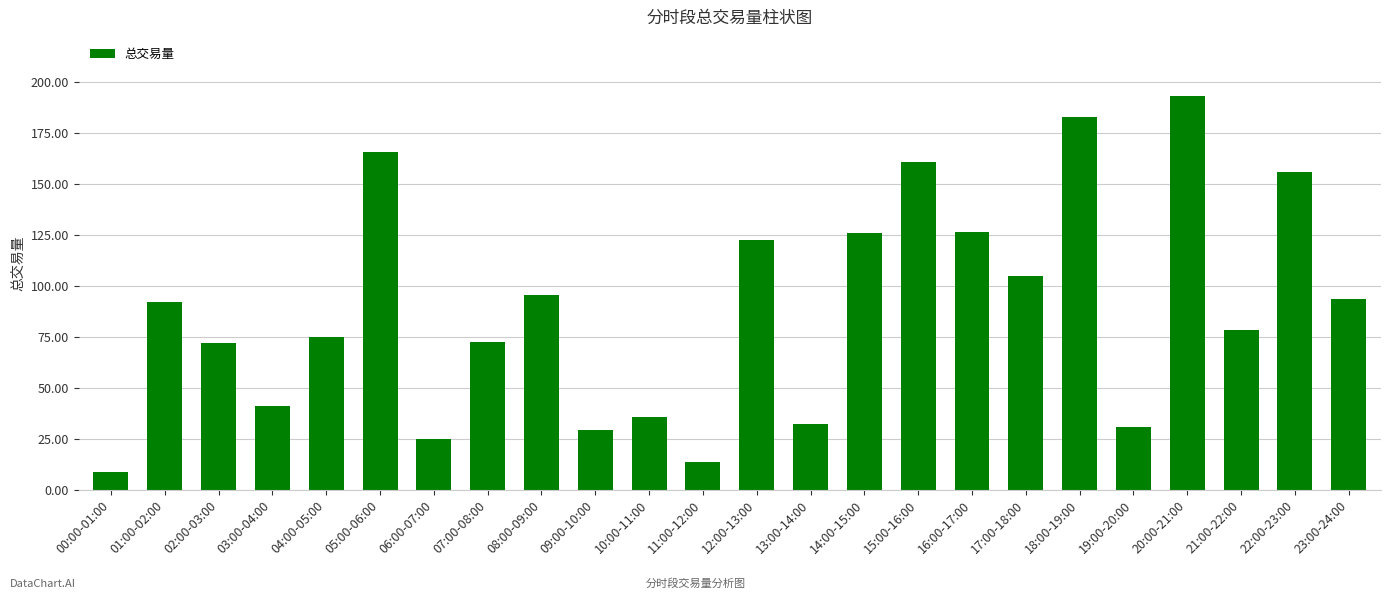

Is it true that the value at 21:00-22:00 is 78.2?

True